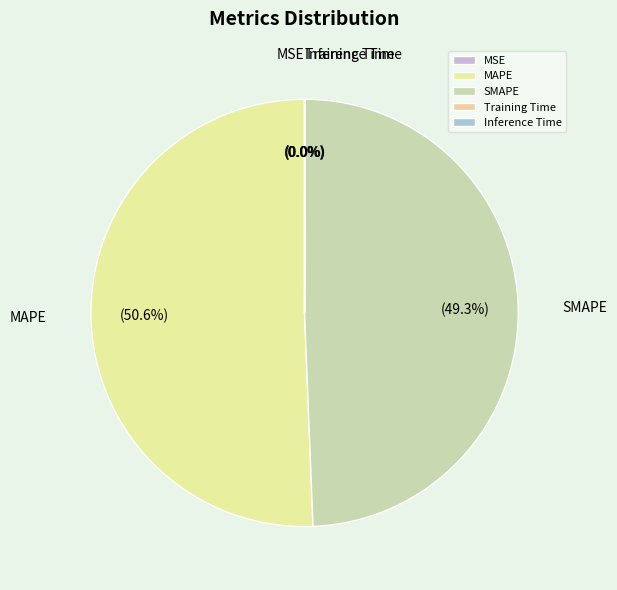

Which category has the biggest portion of the pie?

MAPE